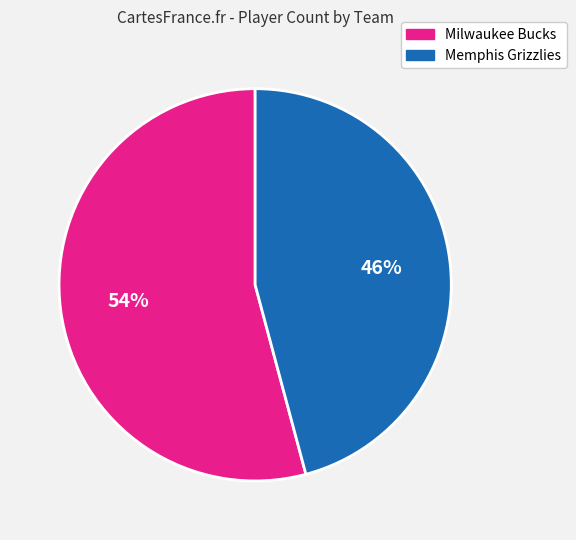

Is there any slice that represents more than half of the pie?

Yes